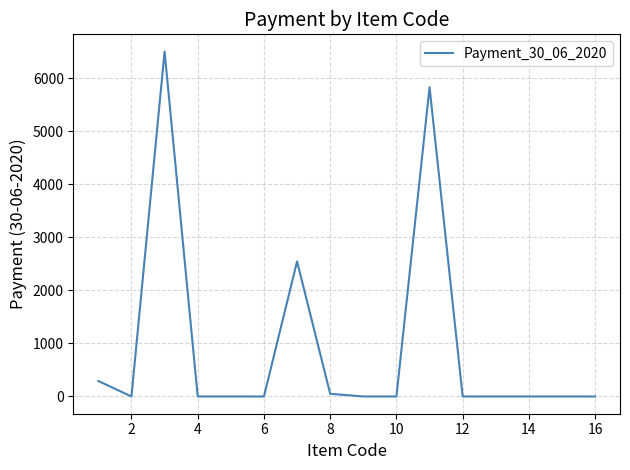

What is the difference between the maximum and minimum values?

6504.0